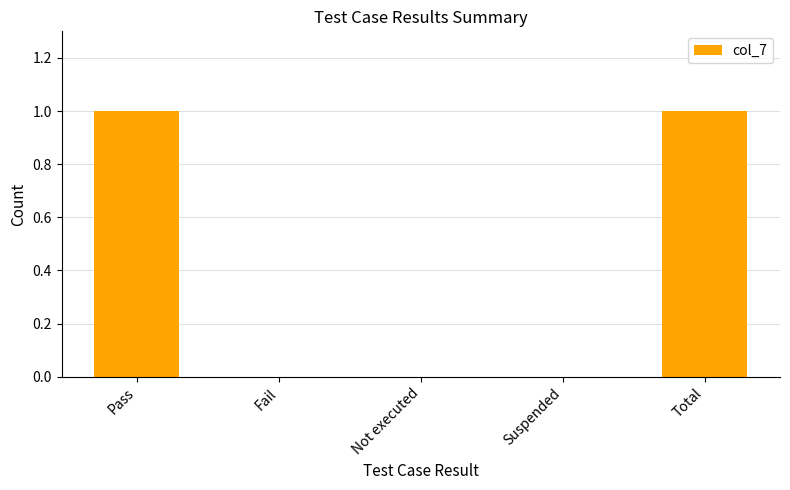

What is the maximum value shown in the chart?

1